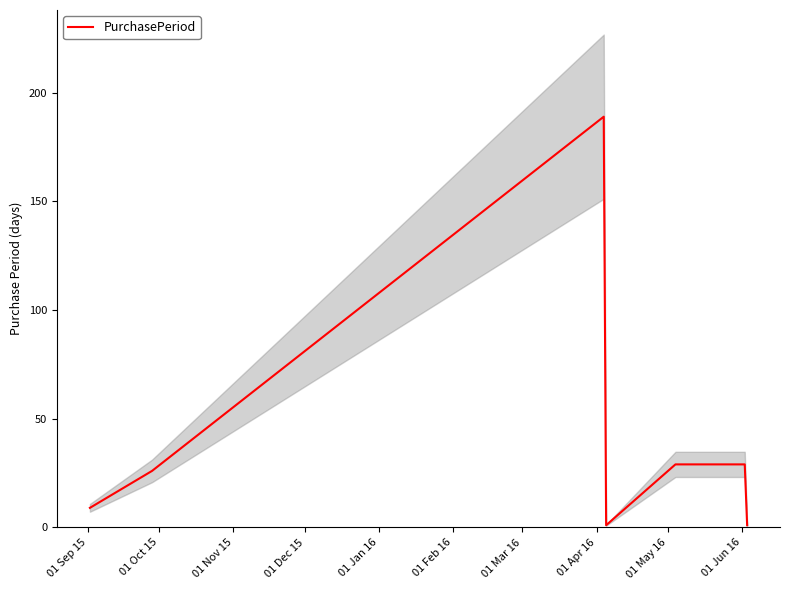

How many lines are shown in the chart?

1